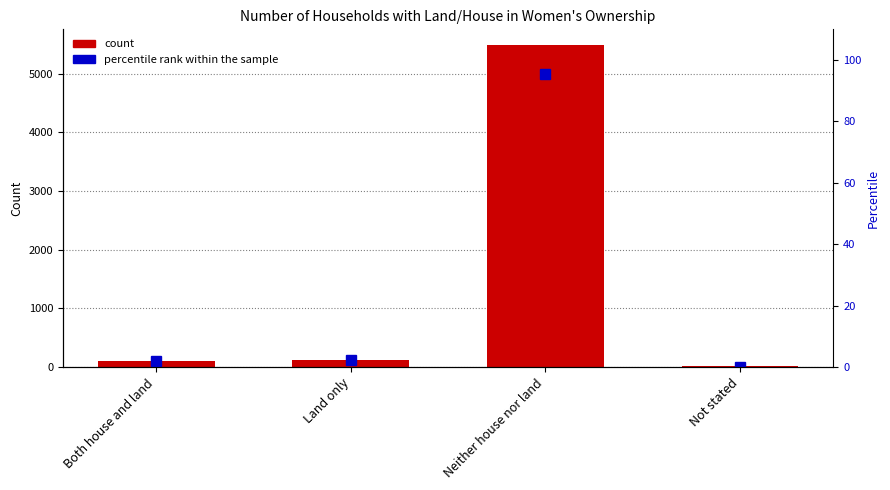

Which has a higher value, Neither house nor land or Both house and land?

Neither house nor land